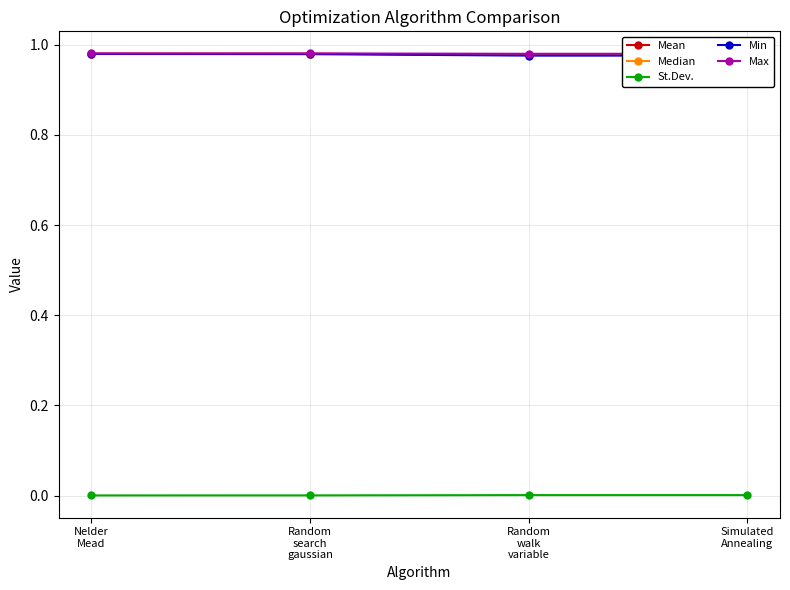

What is the total value across all series at Simulated
Annealing?

3.9